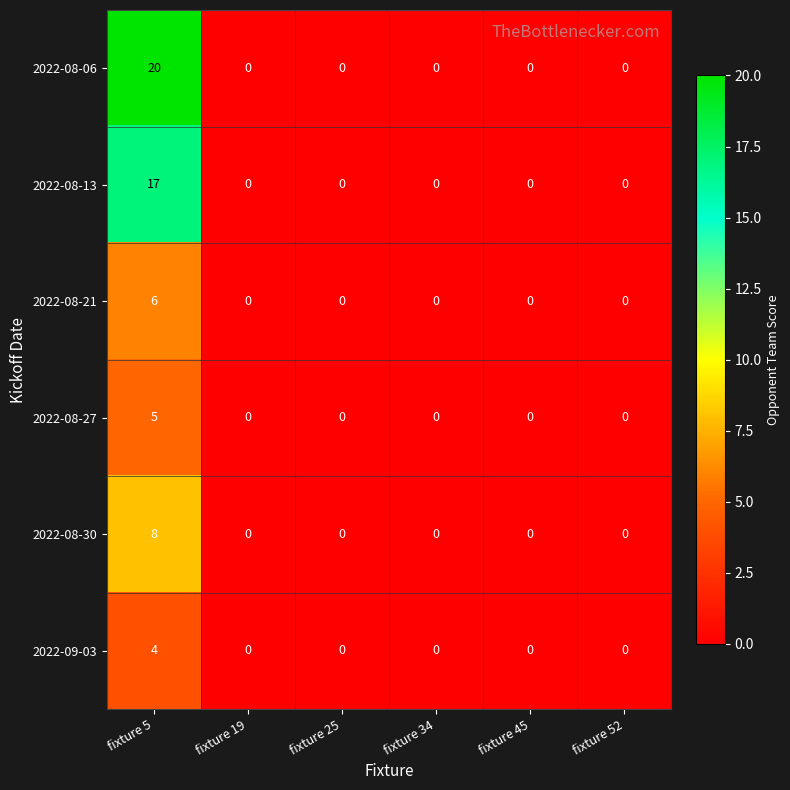

The 2022-08-30 series shows 4 at fixture 5. True or false?

False